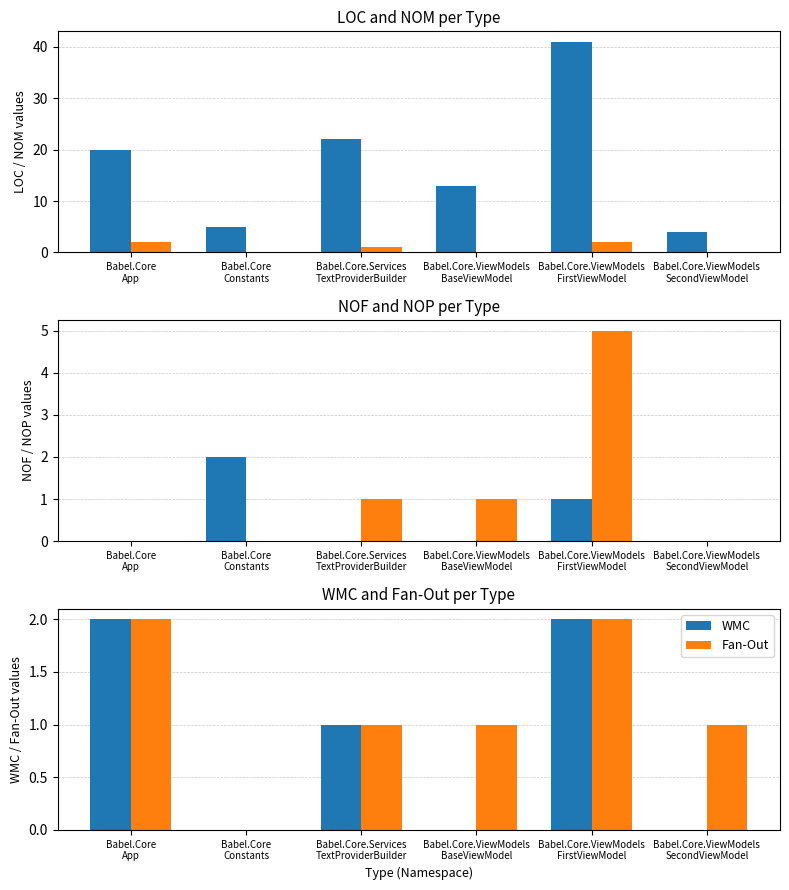

Are the bars grouped side by side (vs. stacked)?

Yes